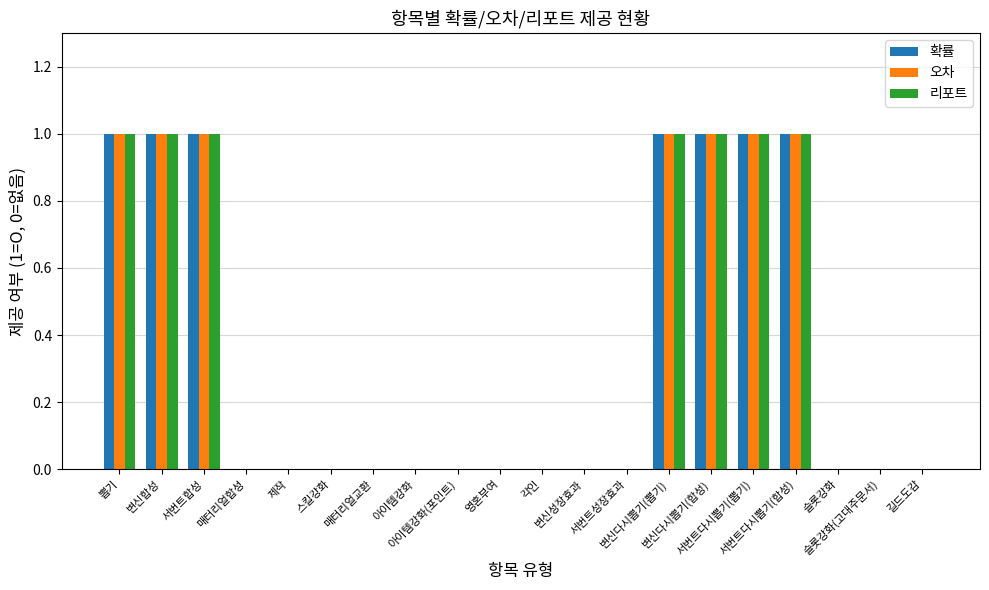

What is the sum of all 리포트 values?

7